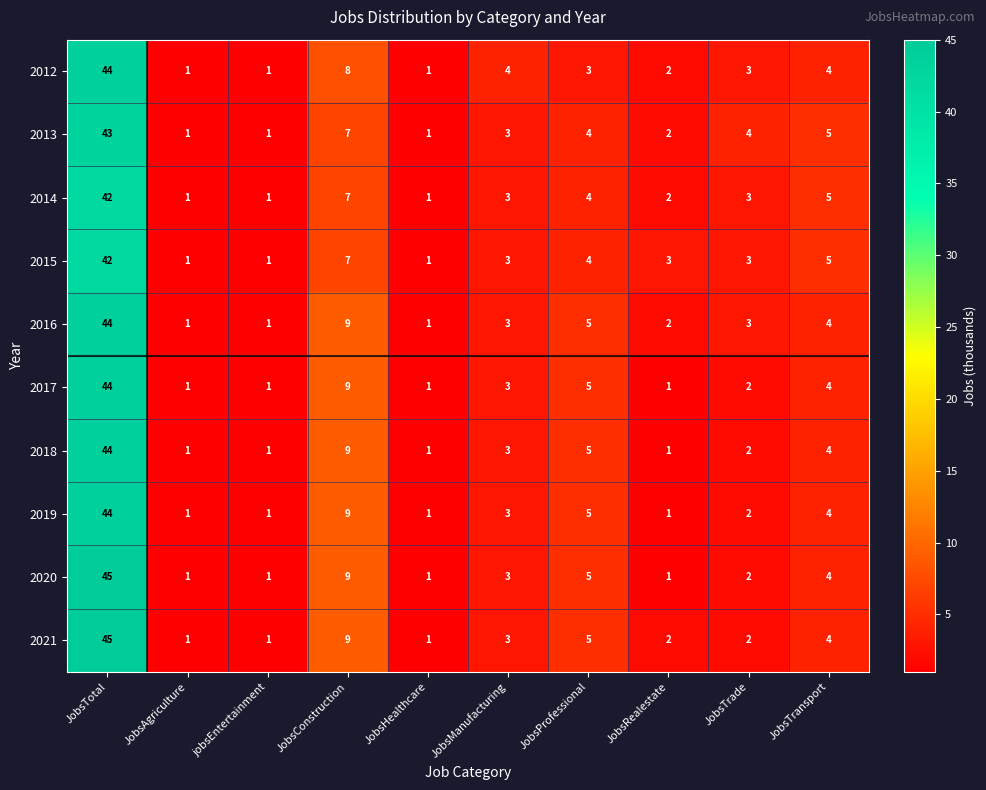

What is the sum of the 2019 values at JobsTrade and jobsEntertainment?

3